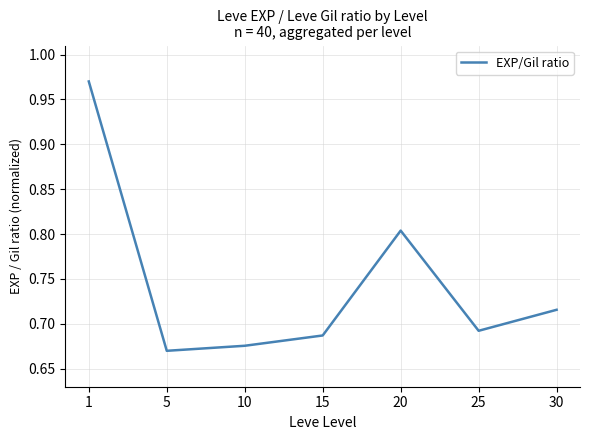

The chart shows a value of 0.1 at 15. True or false?

False